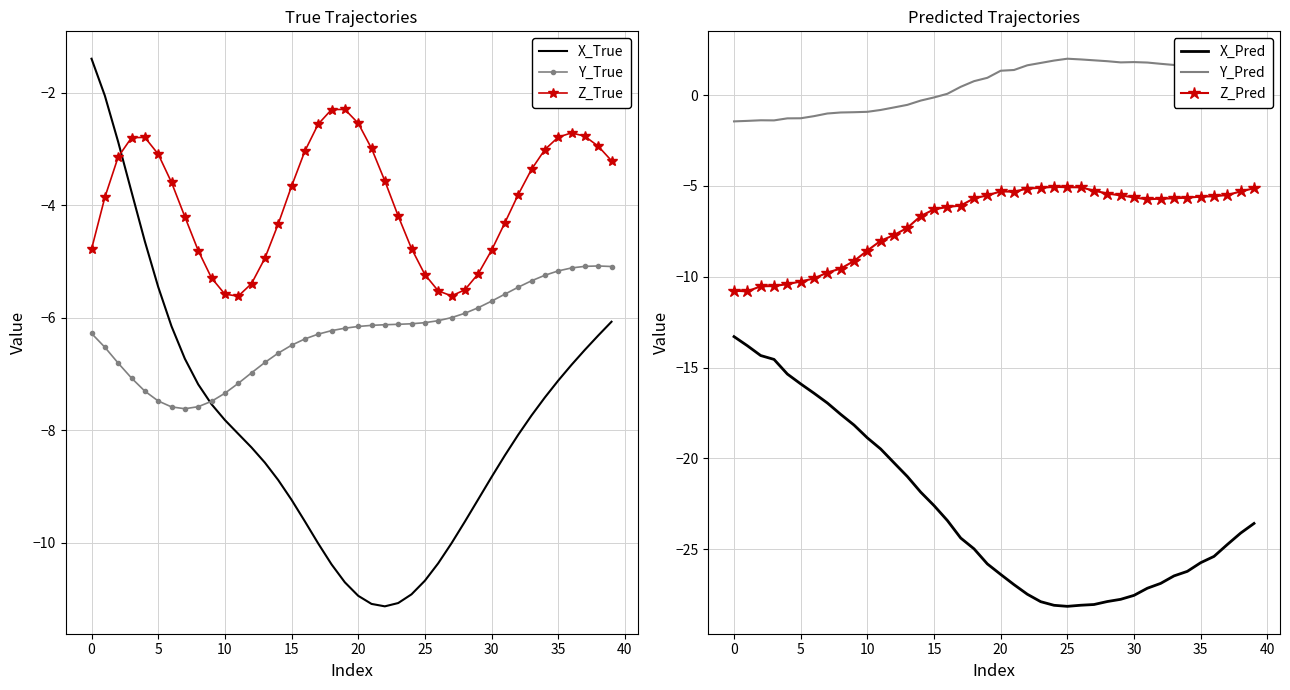

Is it true that Y_True equals -5.7 at 30?

True